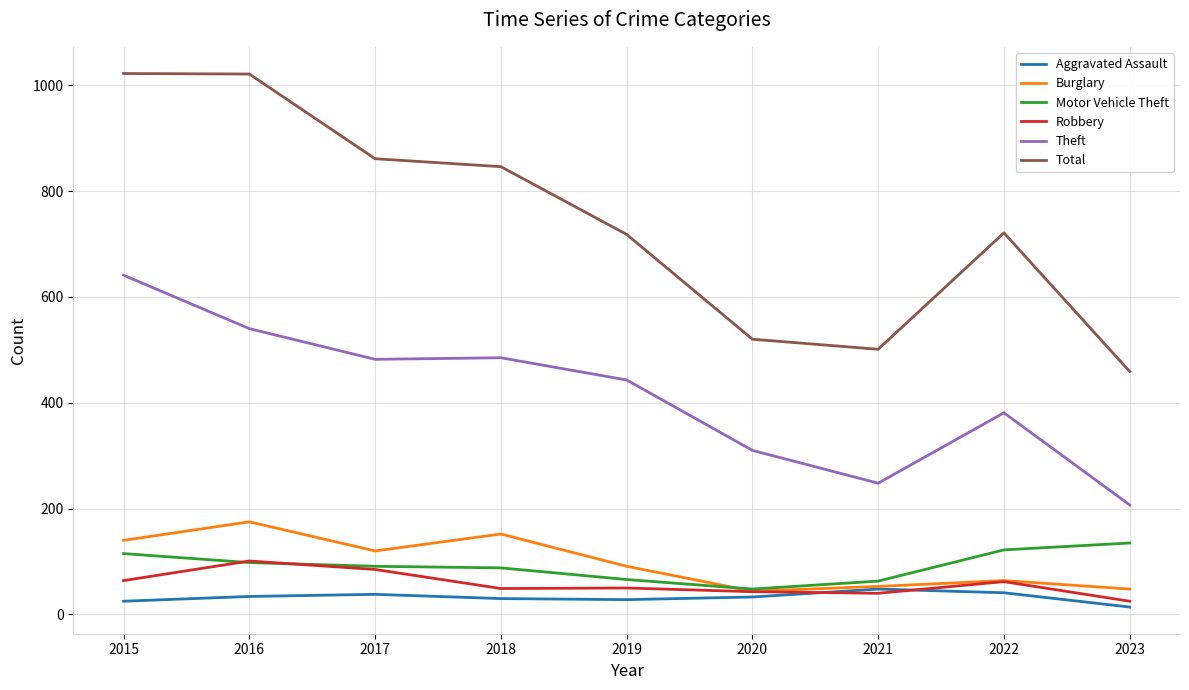

What is the difference between the highest and lowest values at 2016?

987